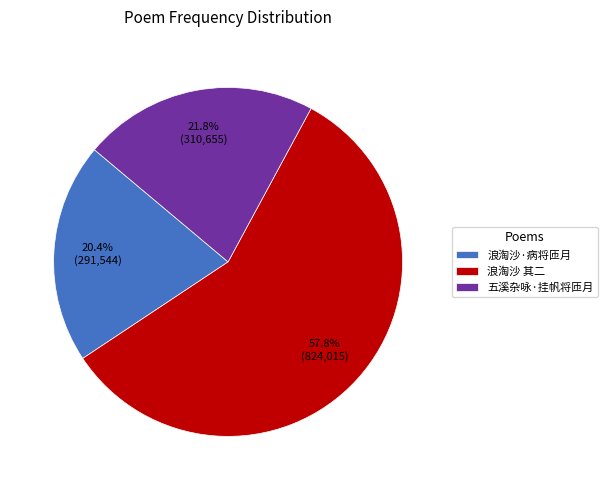

What is the ratio of the value at 五溪杂咏·挂帆将匝月 to the value at 浪淘沙 其二?

0.4